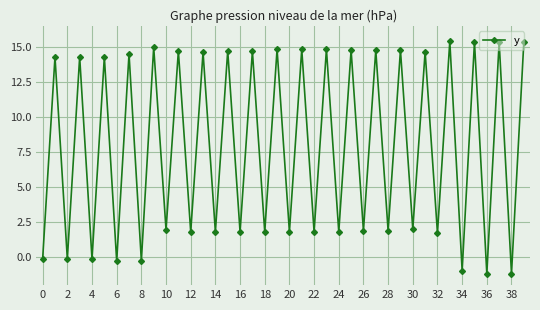

How many points are higher than both their immediate neighbors (excluding endpoints)?

19